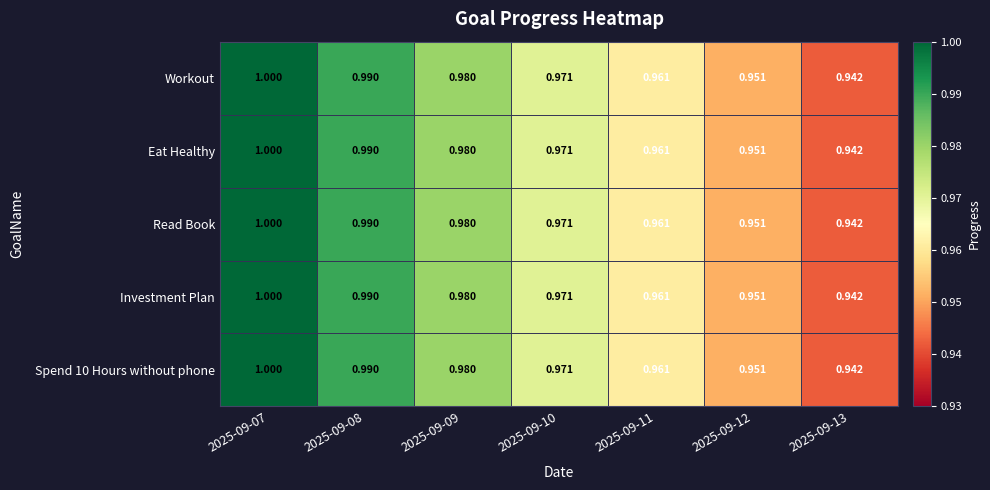

List the series in order of their peak value, lowest first.

Workout, Eat Healthy, Read Book, Investment Plan, Spend 10 Hours without phone